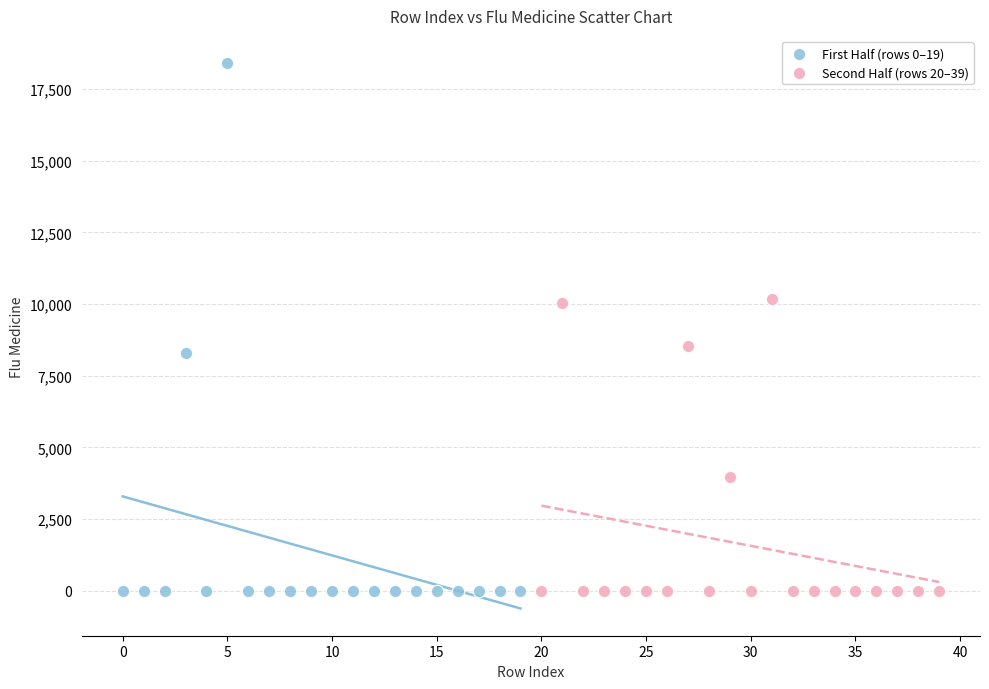

Which series has the widest spread of Y values?

First Half (rows 0–19)